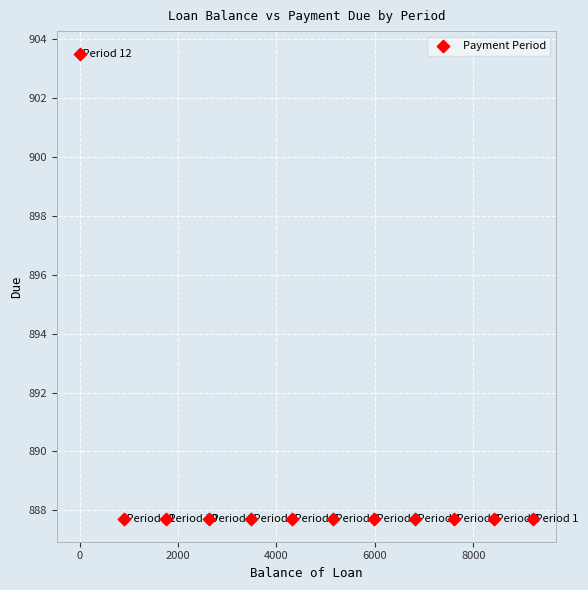

What is the average Y value?

889.0